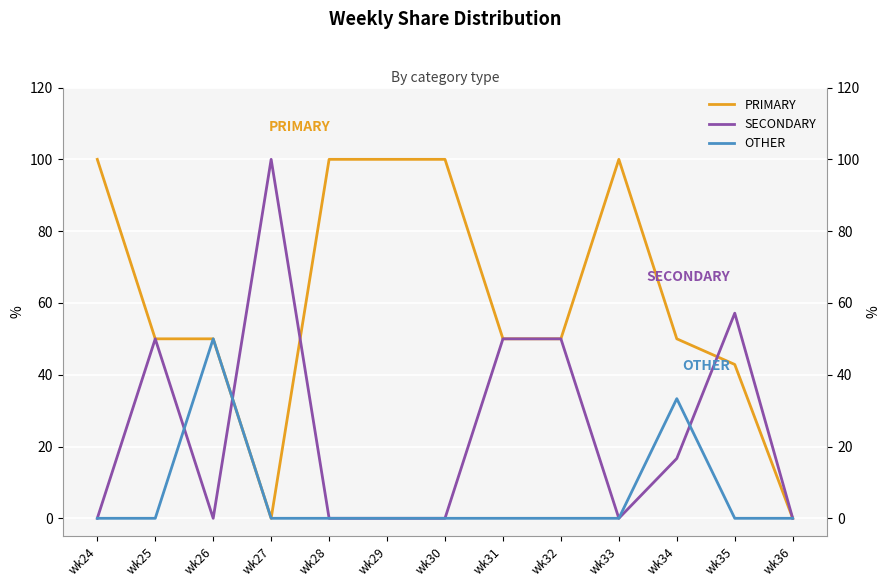

True or false: OTHER has more than 0 interior local peaks.

True